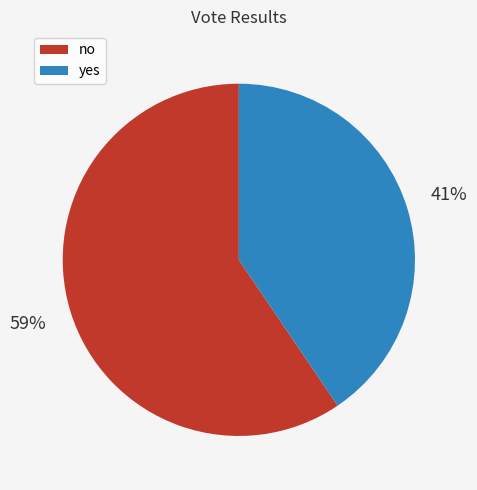

What is the ratio of the value at yes to the value at no?

0.7